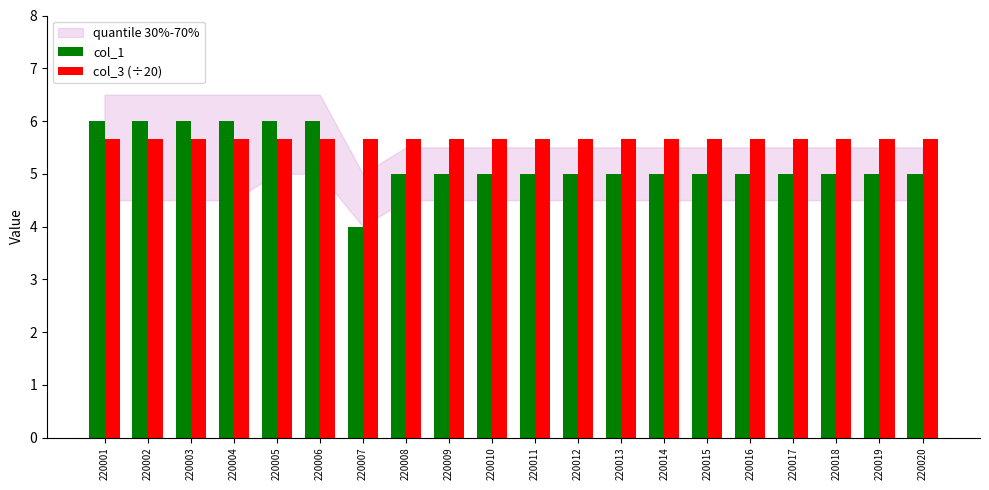

Which series has the widest spread of values?

col_1